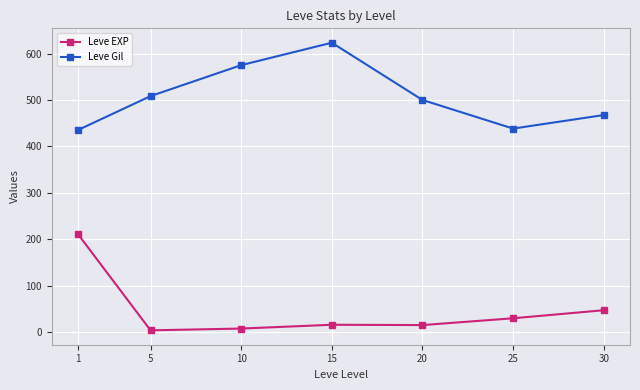

True or false: Leve Gil has more than 2 points higher than both neighbors.

False